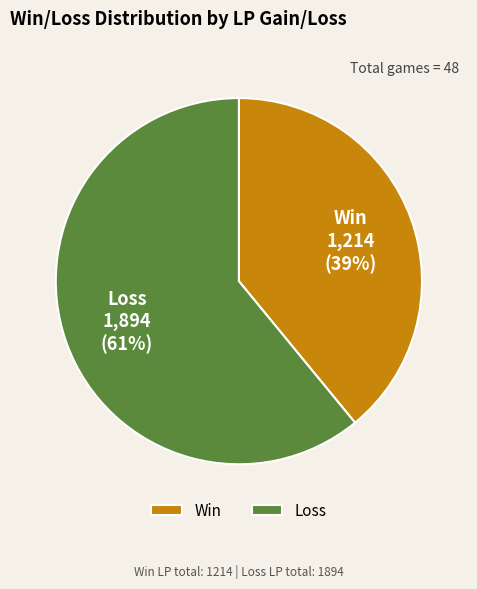

Count the number of slices in the pie.

2